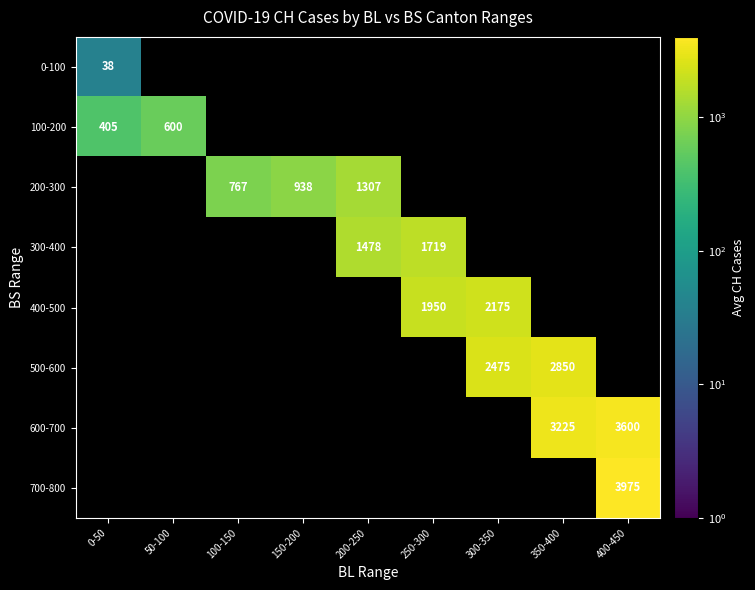

True or false: 500-600 has a value of 2850 at 350-400.

True